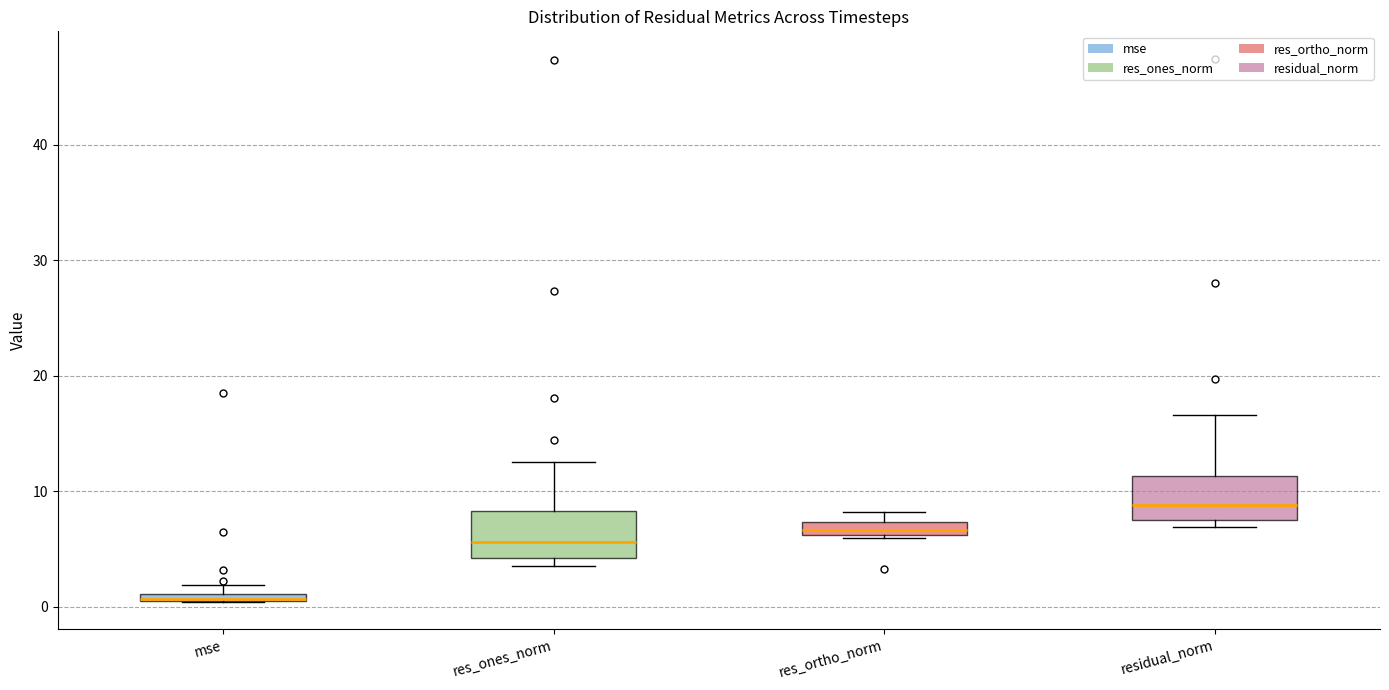

Where does the upper whisker of the box for res_ones_norm end on the y-axis? The values are not printed on the chart, so give them approximately, as read against the axis.

13